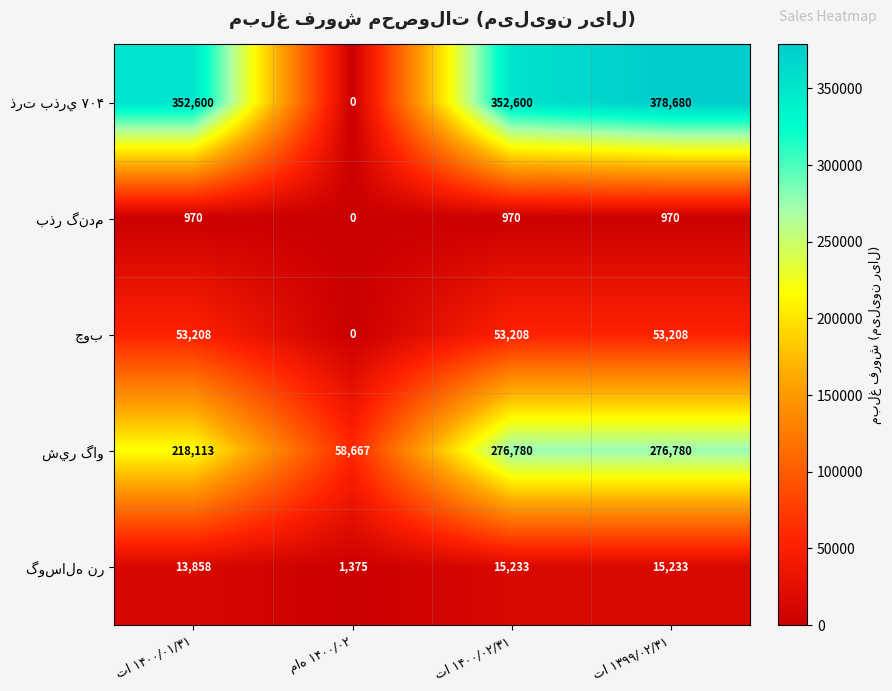

At how many categories does at least one series exceed 112900?

3